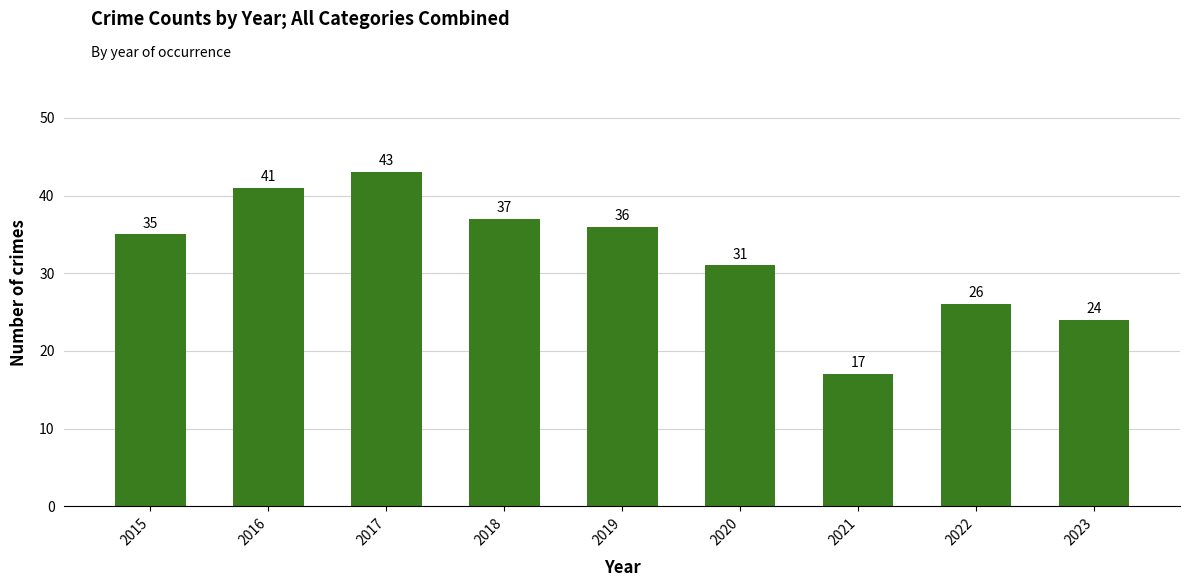

List the labels in order of value, smallest first.

2021, 2023, 2022, 2020, 2015, 2019, 2018, 2016, 2017